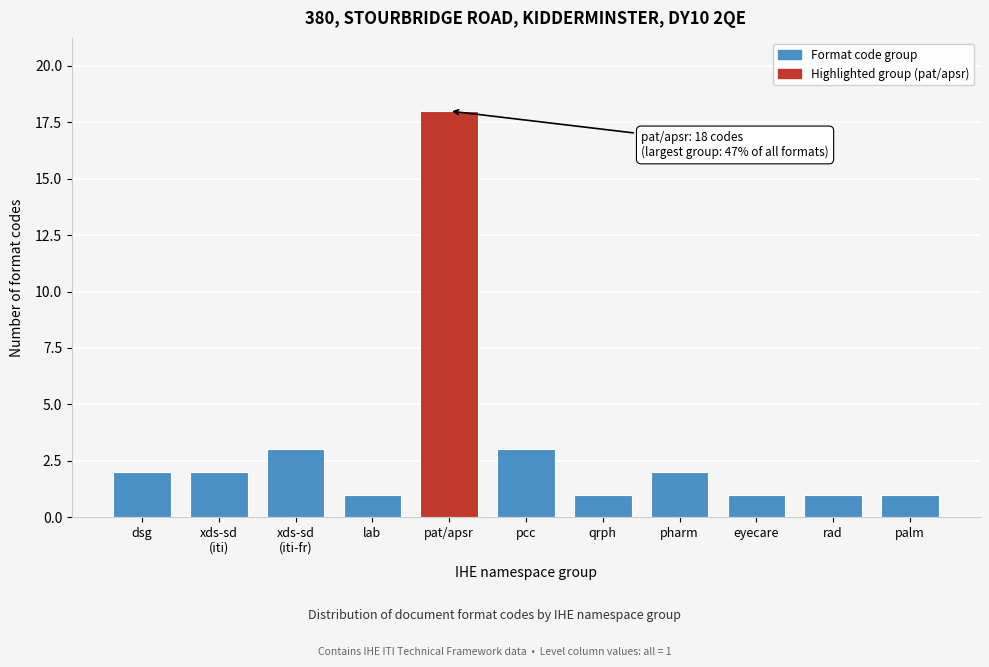

Reading right to left, extract all data points from this chart.

1	1	1	2	1	3	18	1	3	2	2